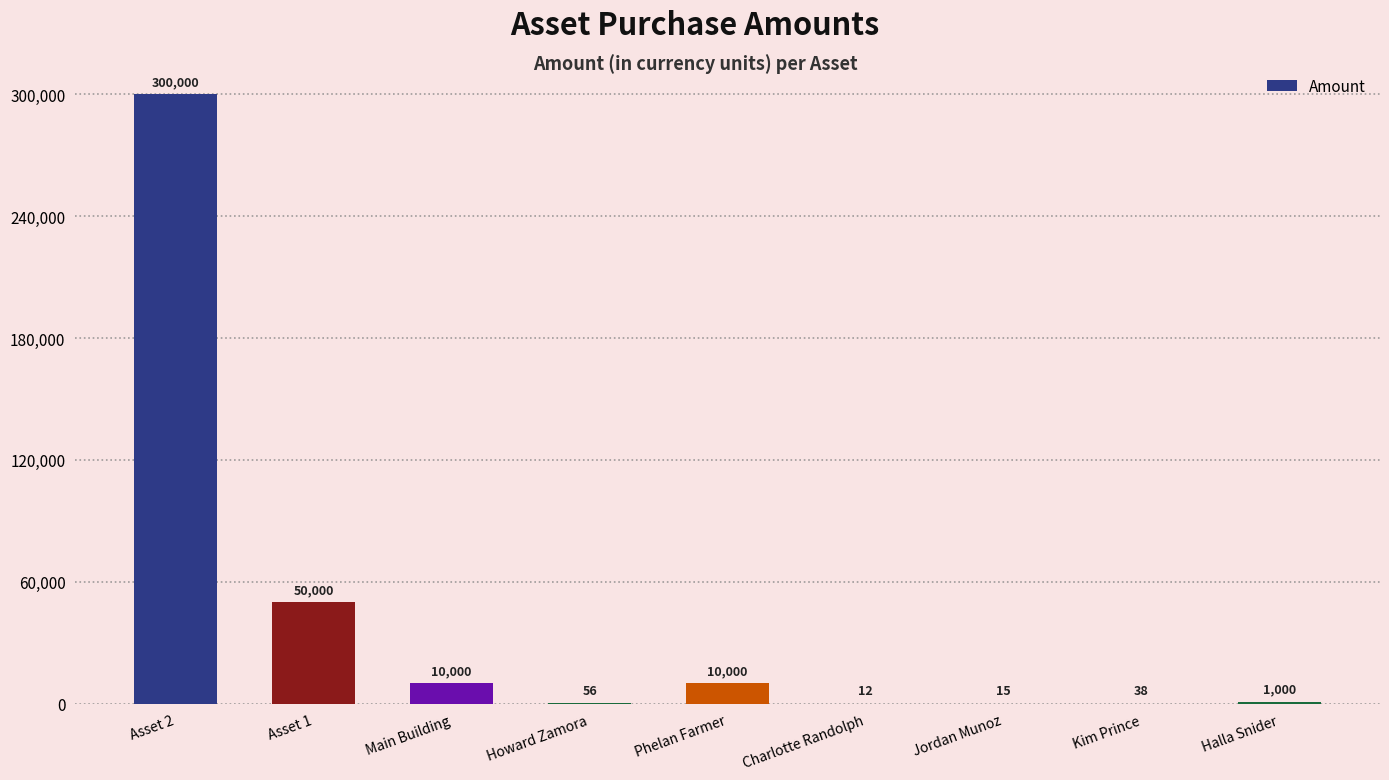

At which label is the value closest to 150006?

Asset 1